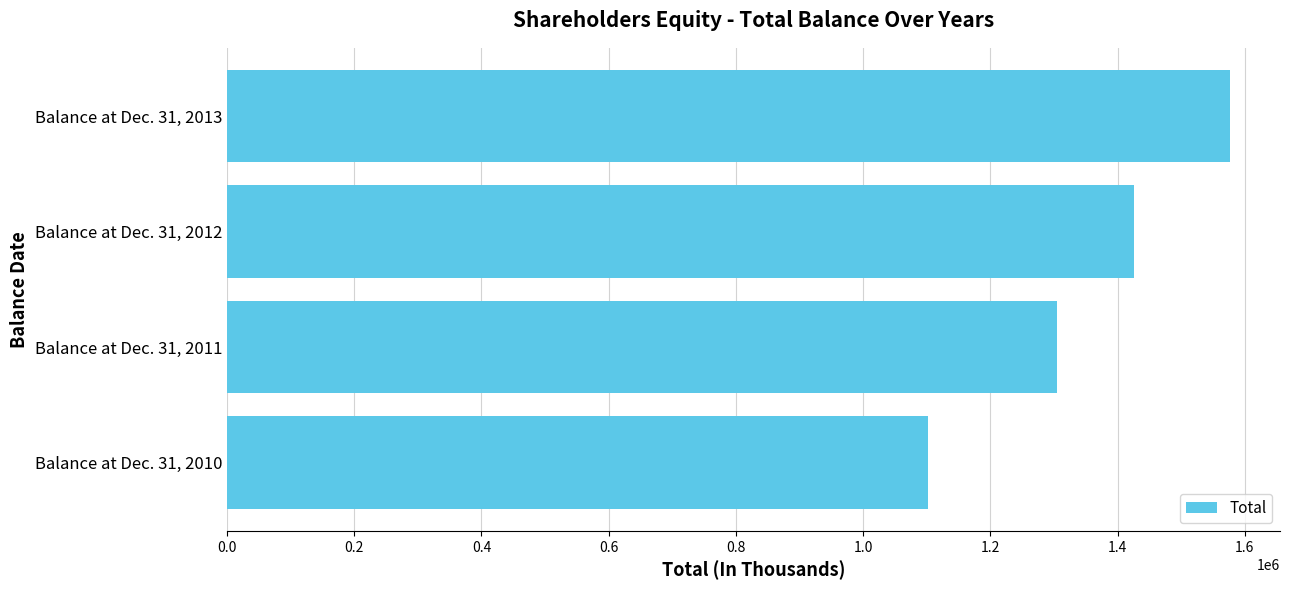

What is the average value?

1352299